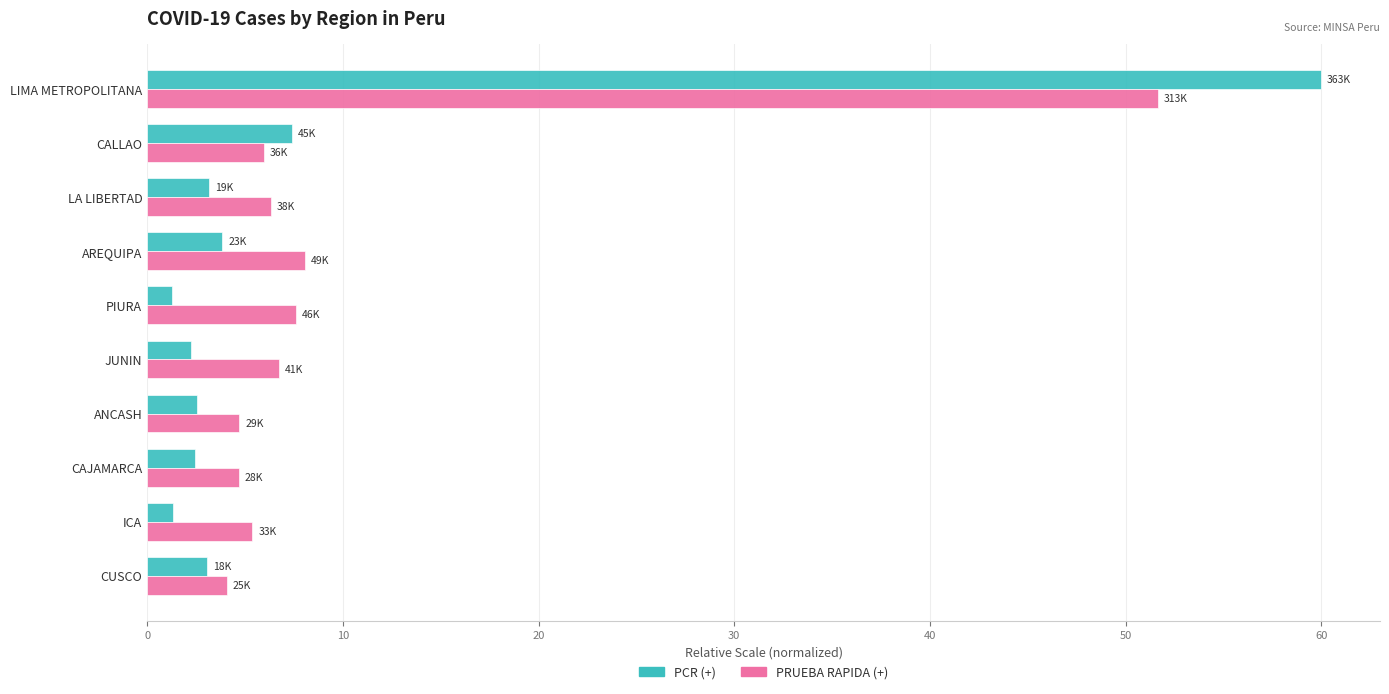

Is it true that PCR (+) equals 16.5 at LIMA METROPOLITANA?

False